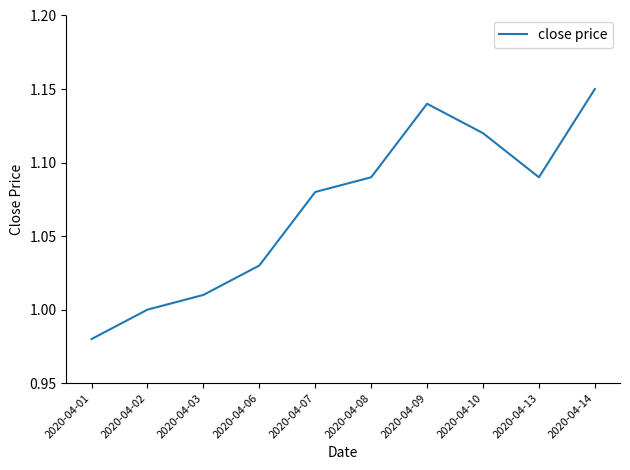

Which category has the highest value across all series?

2020-04-14